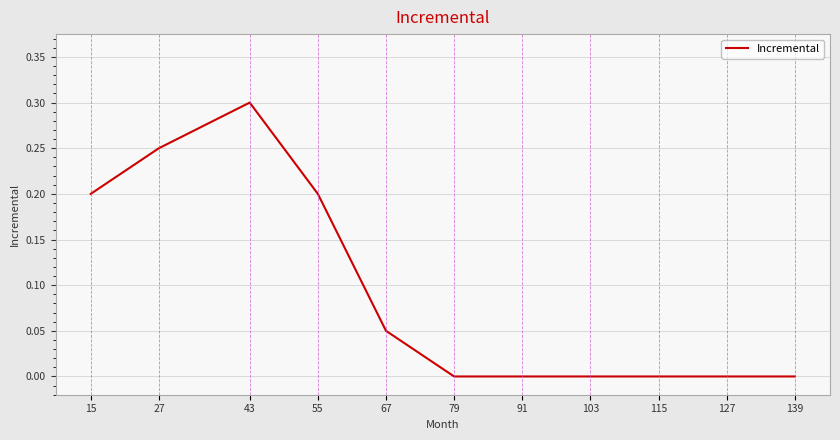

What is the change in value from 43 to 115?

-0.3